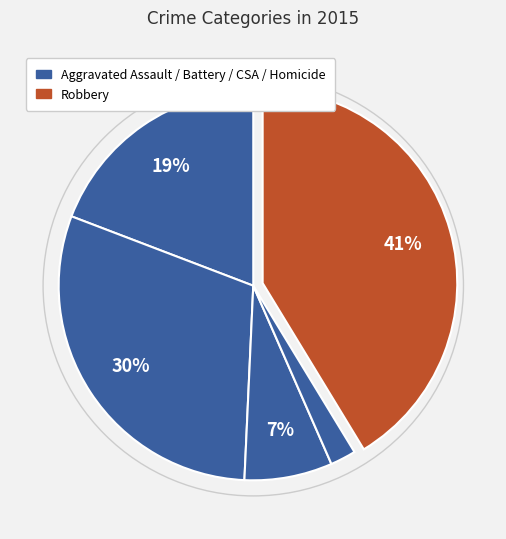

What is the smallest slice in the pie chart?

Homicide